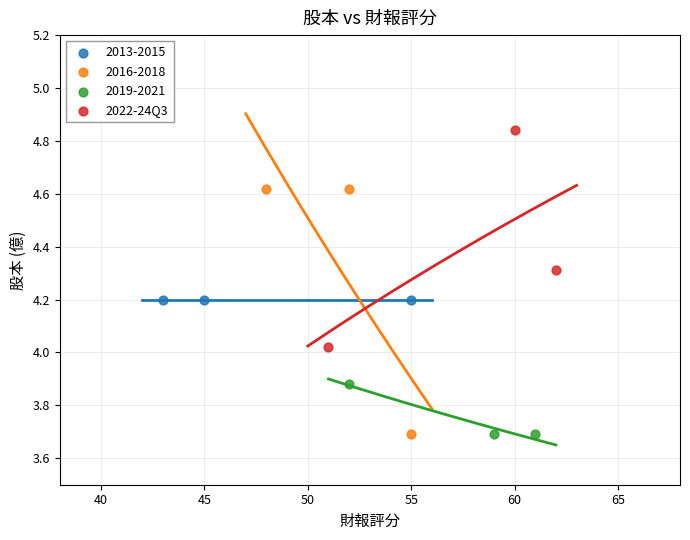

Which series reaches the maximum Y coordinate?

2022-24Q3